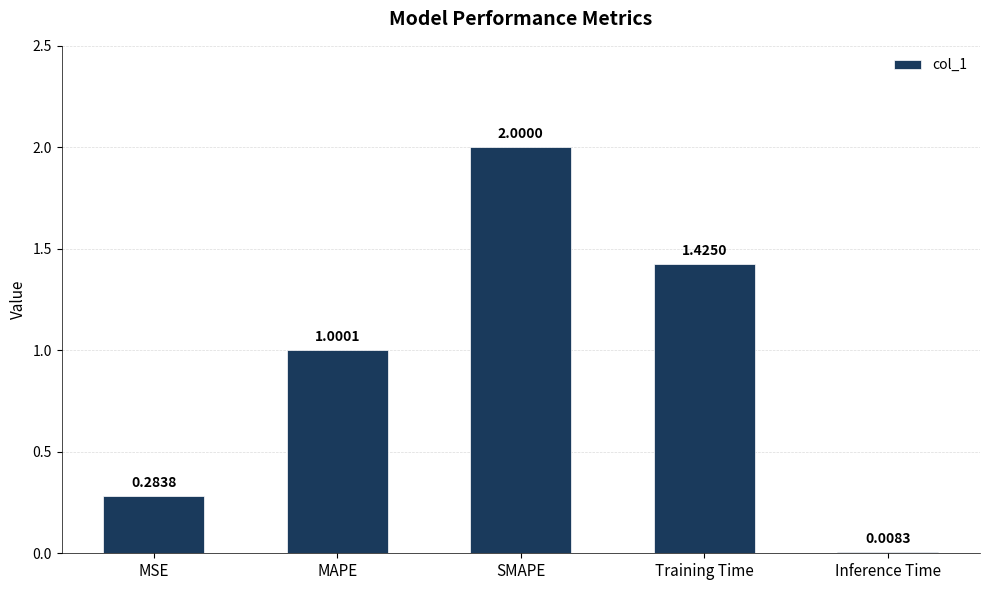

What position from the right is Training Time?

2